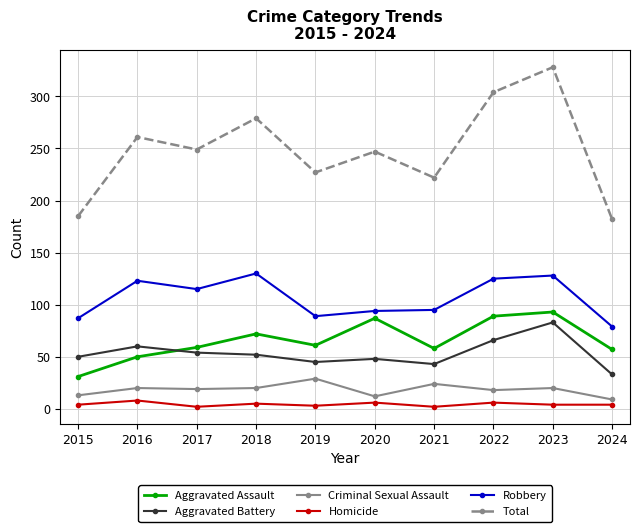

Which label corresponds to the largest value in the chart?

2023